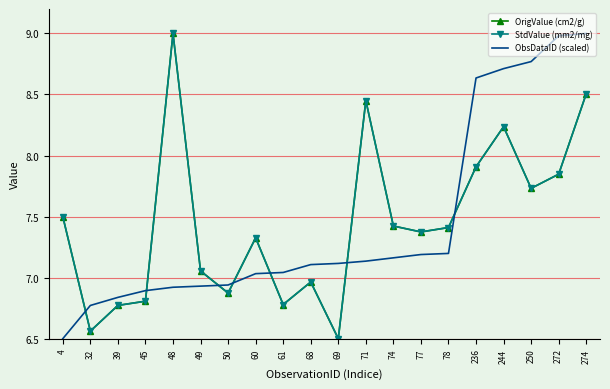

At which category does OrigValue (cm2/g) reach its first local valley?

32